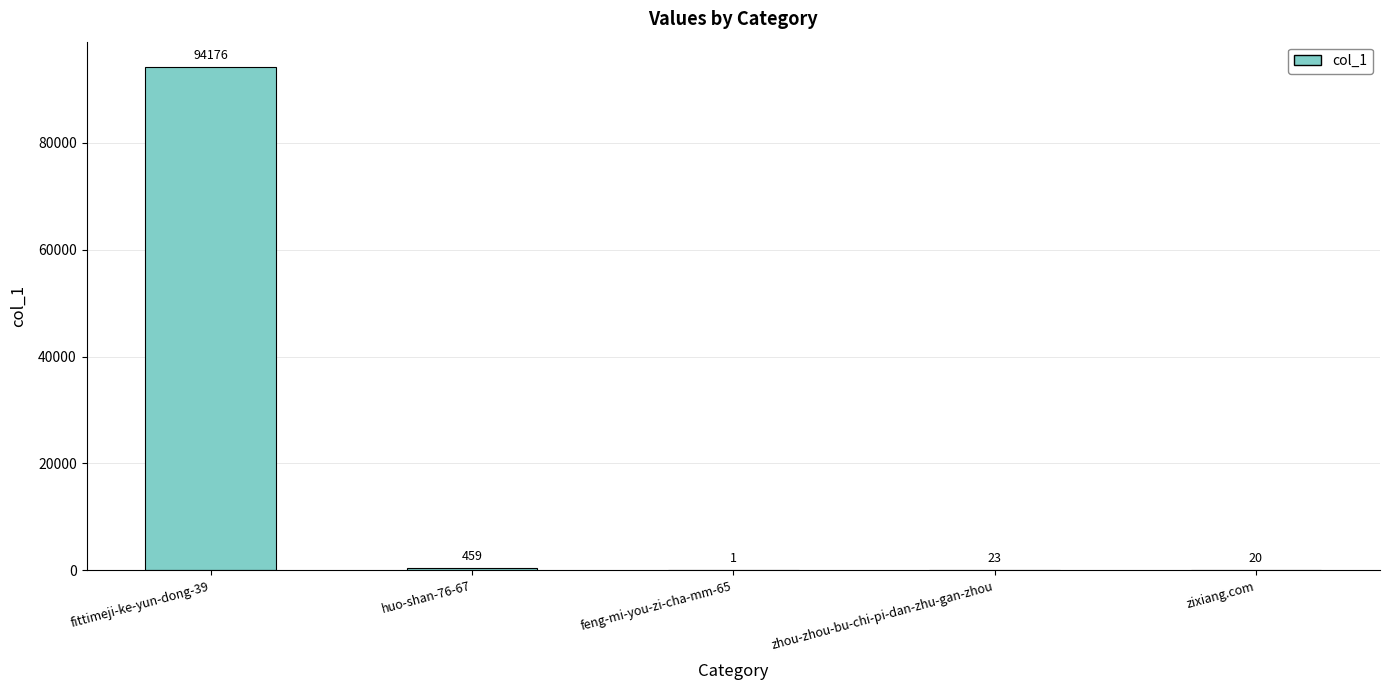

What is the ratio of the value at fittimeji-ke-yun-dong-39 to the value at zixiang.com?

4708.8